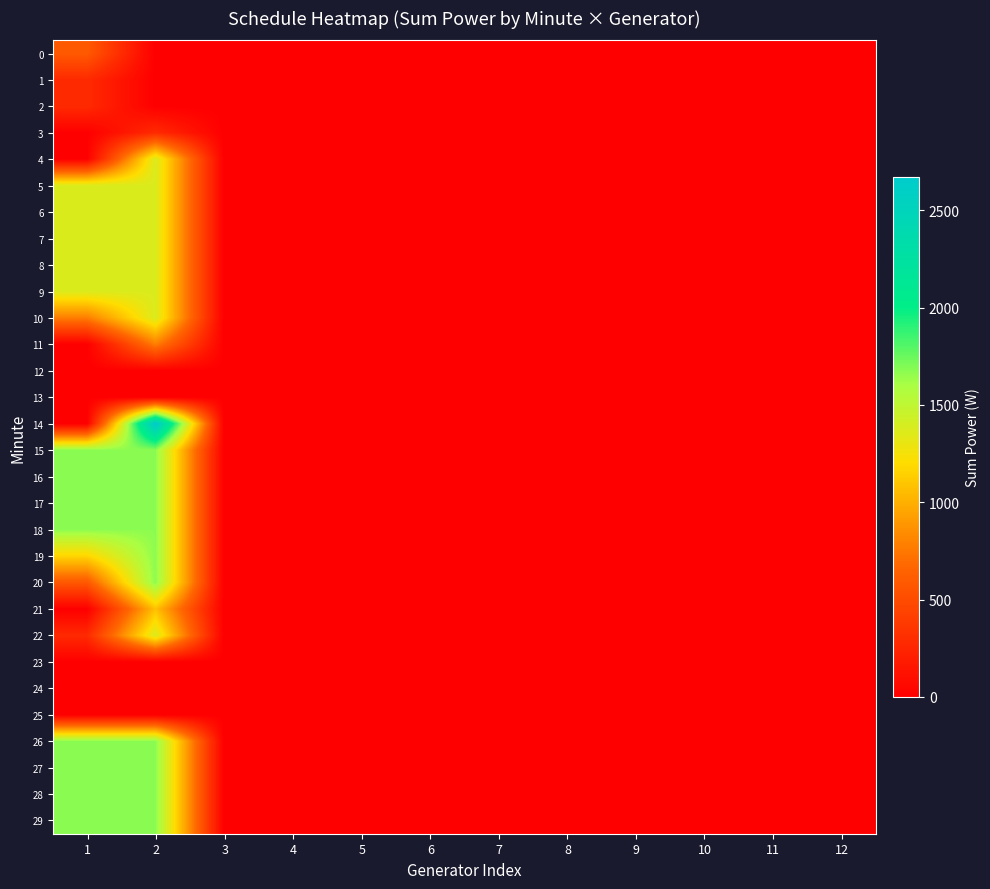

Reading left to right, list all the values displayed in this chart.

0: 1=590	2=0	3=0	4=0	5=0	6=0	7=0	8=0	9=0	10=0	11=0	12=0
1: 1=280	2=0	3=0	4=0	5=0	6=0	7=1	8=1	9=1	10=1	11=0	12=0
2: 1=280	2=0	3=0	4=0	5=0	6=0	7=1	8=1	9=1	10=1	11=0	12=0
3: 1=0	2=280	3=0	4=0	5=0	6=0	7=1	8=1	9=1	10=1	11=0	12=0
4: 1=0	2=1370	3=0	4=0	5=0	6=0	7=1	8=1	9=1	10=1	11=0	12=0
5: 1=1370	2=1370	3=0	4=0	5=0	6=0	7=1	8=1	9=1	10=1	11=0	12=0
6: 1=1370	2=1370	3=0	4=0	5=0	6=0	7=1	8=1	9=1	10=1	11=0	12=0
7: 1=1370	2=1370	3=0	4=0	5=0	6=0	7=1	8=1	9=1	10=1	11=0	12=0
8: 1=1370	2=1370	3=0	4=0	5=0	6=0	7=1	8=1	9=1	10=1	11=0	12=0
9: 1=1370	2=1370	3=0	4=0	5=0	6=0	7=1	8=1	9=1	10=1	11=0	12=0
10: 1=780	2=1370	3=0	4=0	5=0	6=0	7=1	8=1	9=1	10=1	11=0	12=0
11: 1=0	2=780	3=0	4=0	5=0	6=0	7=1	8=1	9=1	10=1	11=0	12=0
12: 1=0	2=0	3=0	4=0	5=0	6=0	7=1	8=1	9=1	10=1	11=1	12=1
13: 1=0	2=0	3=0	4=0	5=0	6=0	7=1	8=1	9=1	10=1	11=1	12=1
14: 1=0	2=2670	3=0	4=0	5=0	6=0	7=1	8=1	9=1	10=1	11=1	12=1
15: 1=1670	2=1670	3=0	4=0	5=0	6=0	7=1	8=1	9=1	10=1	11=0	12=1
16: 1=1670	2=1670	3=0	4=0	5=0	6=0	7=1	8=1	9=1	10=1	11=0	12=1
17: 1=1670	2=1670	3=0	4=0	5=0	6=0	7=1	8=1	9=1	10=1	11=0	12=1
18: 1=1670	2=1670	3=0	4=0	5=0	6=0	7=1	8=1	9=1	10=1	11=0	12=1
19: 1=1170	2=1670	3=0	4=0	5=0	6=0	7=1	8=1	9=1	10=1	11=0	12=1
20: 1=580	2=1670	3=0	4=0	5=0	6=0	7=1	8=1	9=1	10=1	11=0	12=1
21: 1=0	2=1080	3=0	4=0	5=0	6=0	7=1	8=1	9=1	10=1	11=0	12=1
22: 1=280	2=1370	3=0	4=0	5=0	6=0	7=1	8=1	9=1	10=1	11=0	12=0
23: 1=0	2=0	3=0	4=0	5=0	6=0	7=1	8=1	9=1	10=1	11=1	12=1
24: 1=0	2=0	3=0	4=0	5=0	6=0	7=1	8=1	9=1	10=1	11=1	12=1
25: 1=0	2=0	3=0	4=0	5=0	6=0	7=1	8=1	9=1	10=1	11=1	12=1
26: 1=1670	2=1670	3=0	4=0	5=0	6=0	7=1	8=1	9=1	10=1	11=0	12=1
27: 1=1670	2=1670	3=0	4=0	5=0	6=0	7=1	8=1	9=1	10=1	11=0	12=1
28: 1=1670	2=1670	3=0	4=0	5=0	6=0	7=1	8=1	9=1	10=1	11=0	12=1
29: 1=1670	2=1670	3=0	4=0	5=0	6=0	7=1	8=1	9=1	10=1	11=0	12=1